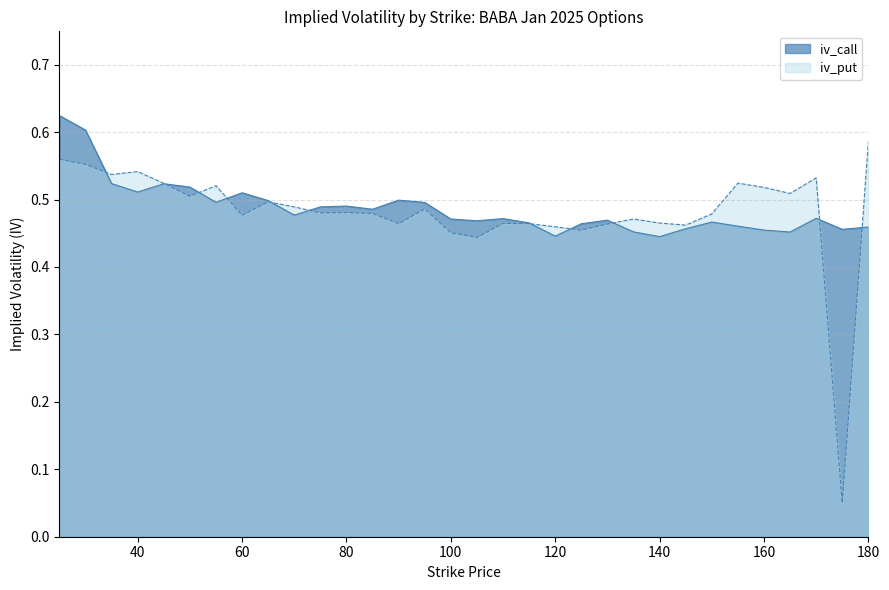

What is the total value across all series at 50?

1.0